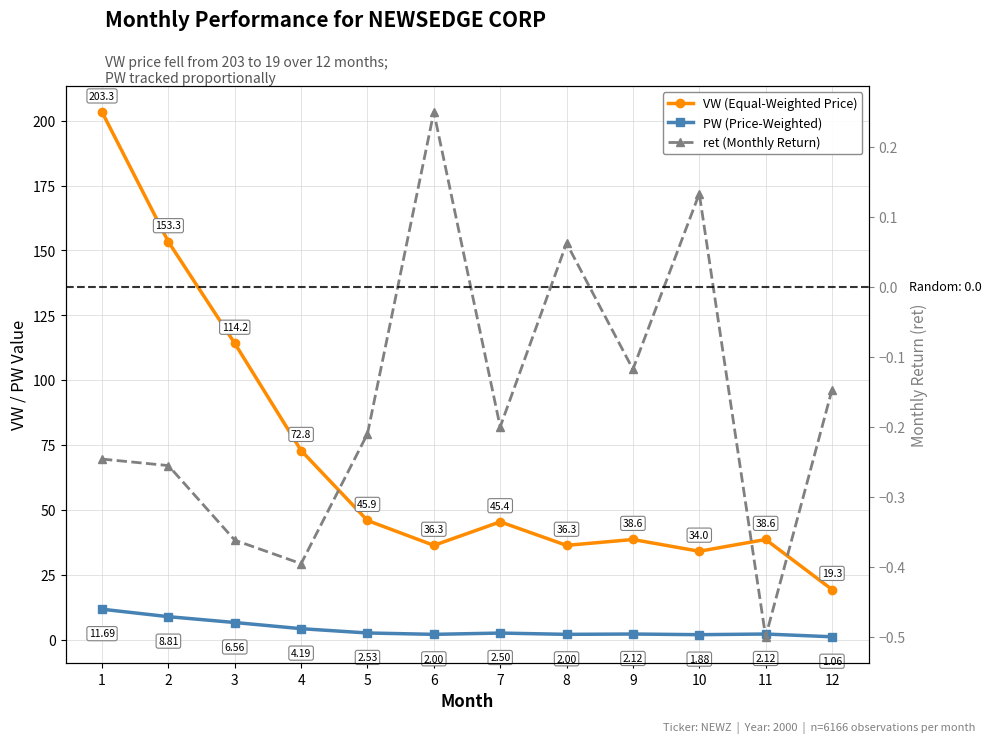

Reading left to right, extract all data points from this chart.

VW: 203.3	153.3	114.2	72.8	45.9	36.3	45.4	36.3	38.6	34.0	38.6	19.3
PW: 11.7	8.8	6.6	4.2	2.5	2.0	2.5	2.0	2.1	1.9	2.1	1.1
ret: -0.2	-0.3	-0.4	-0.4	-0.2	0.2	-0.2	0.1	-0.1	0.1	-0.5	-0.1